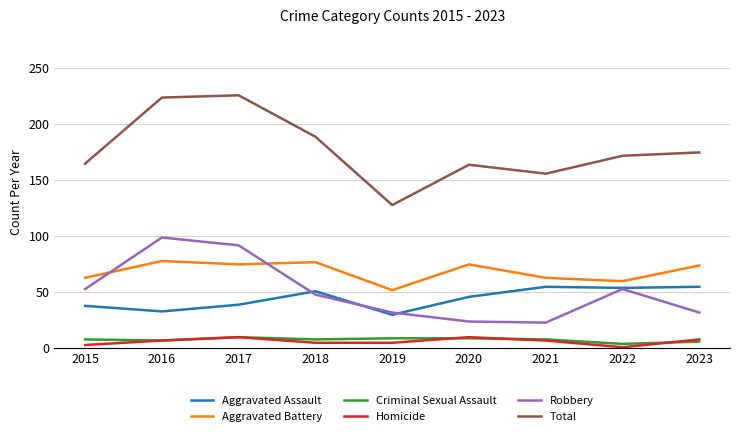

What is the difference between the highest and lowest values at 2017?

216